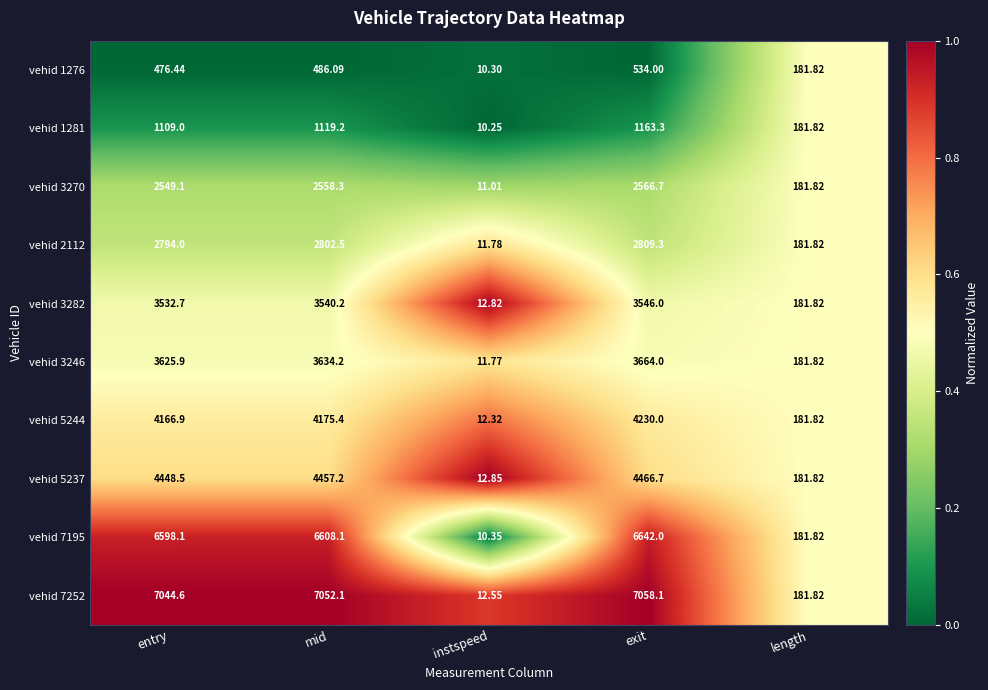

Which category has the highest value across all series?

exit